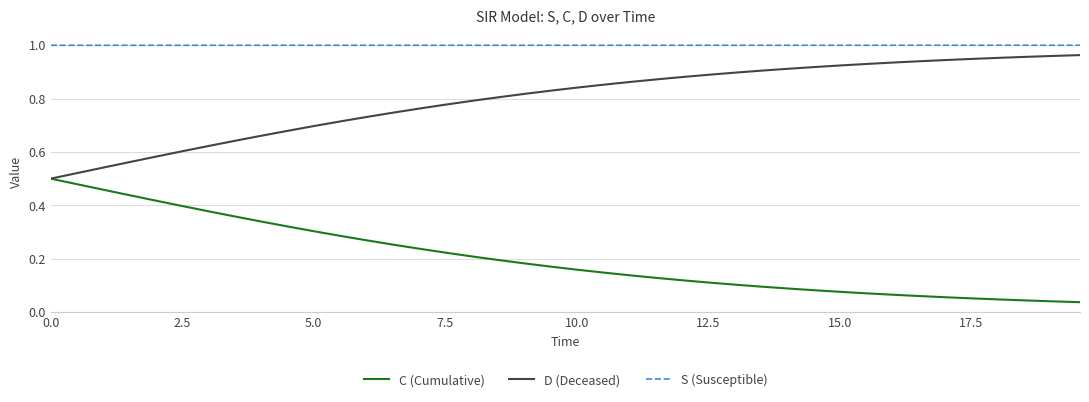

Rank the series by their average value, from lowest to highest.

C (Cumulative), D (Deceased), S (Susceptible)